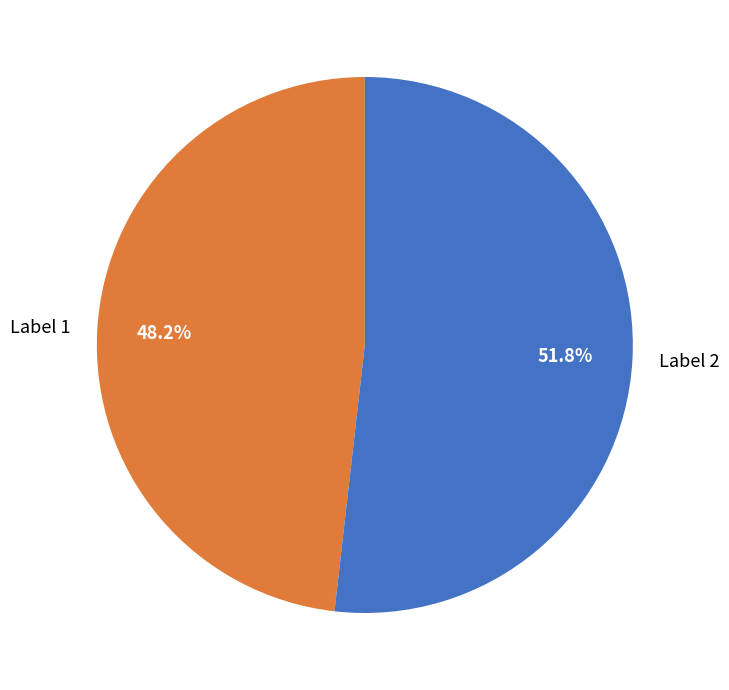

Rank the categories by value from highest to lowest.

Label 2, Label 1